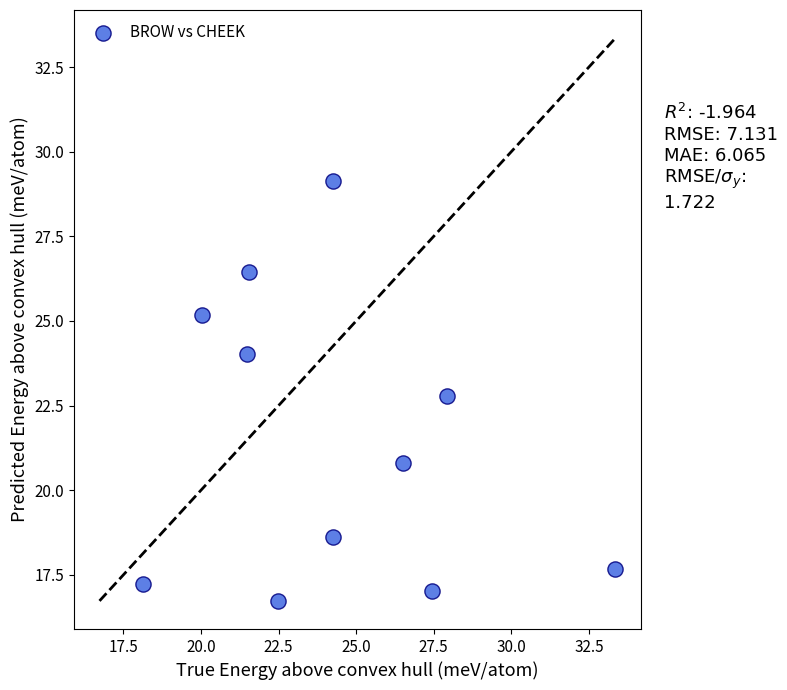

What is the range of Y values (max minus min)?

12.4